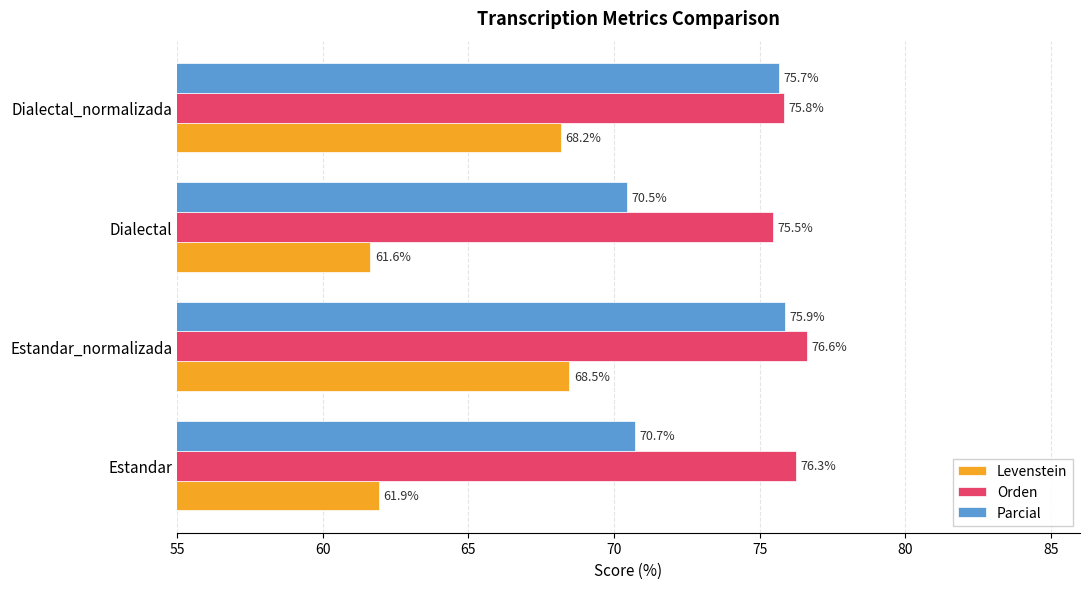

Which series has the widest spread of values?

Levenstein